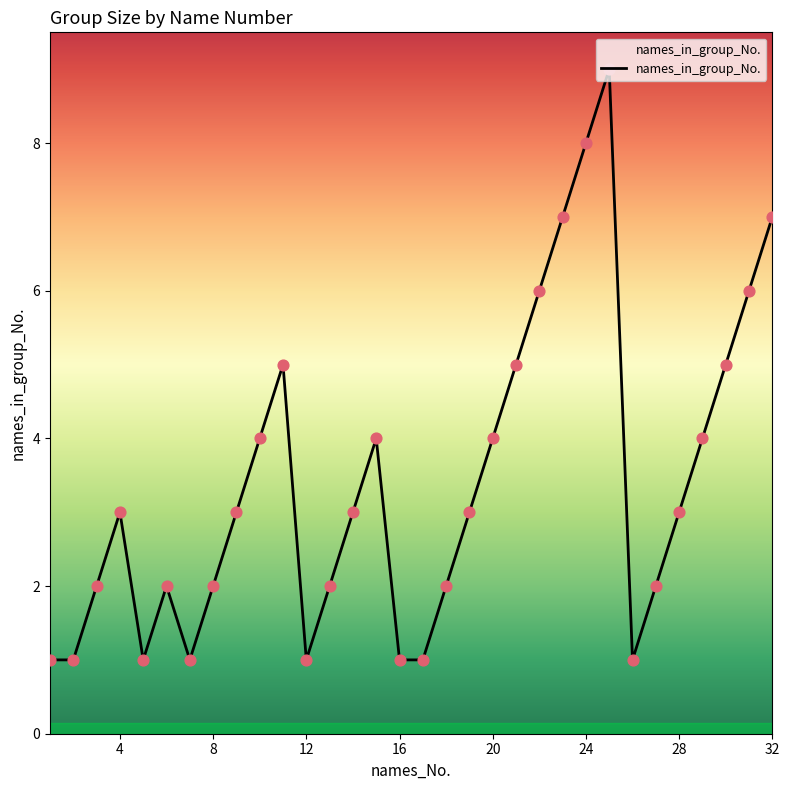

What is the maximum value shown in the chart?

9